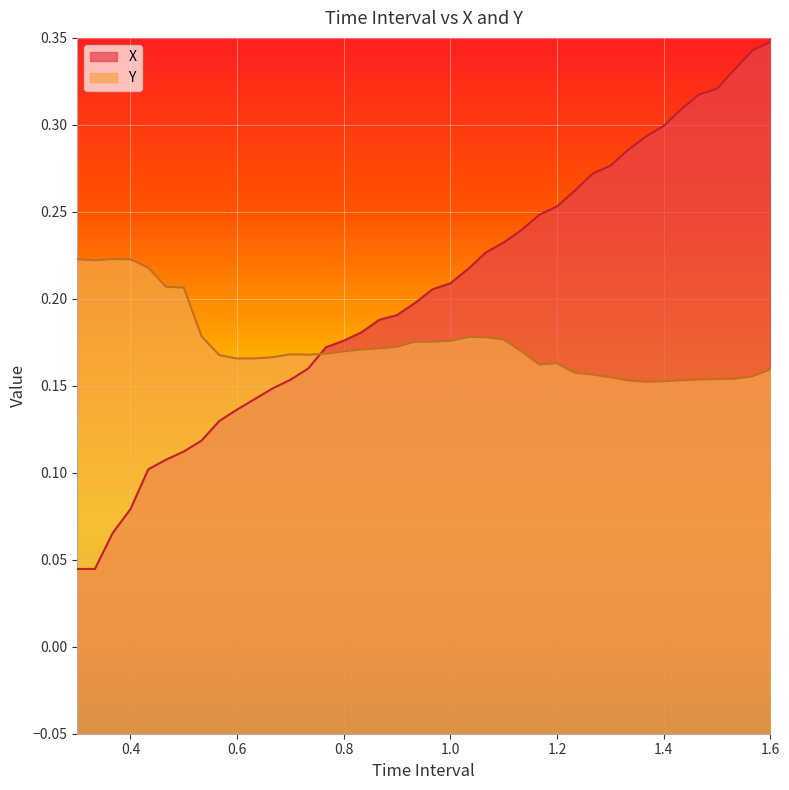

Which series has the largest range (max minus min)?

X